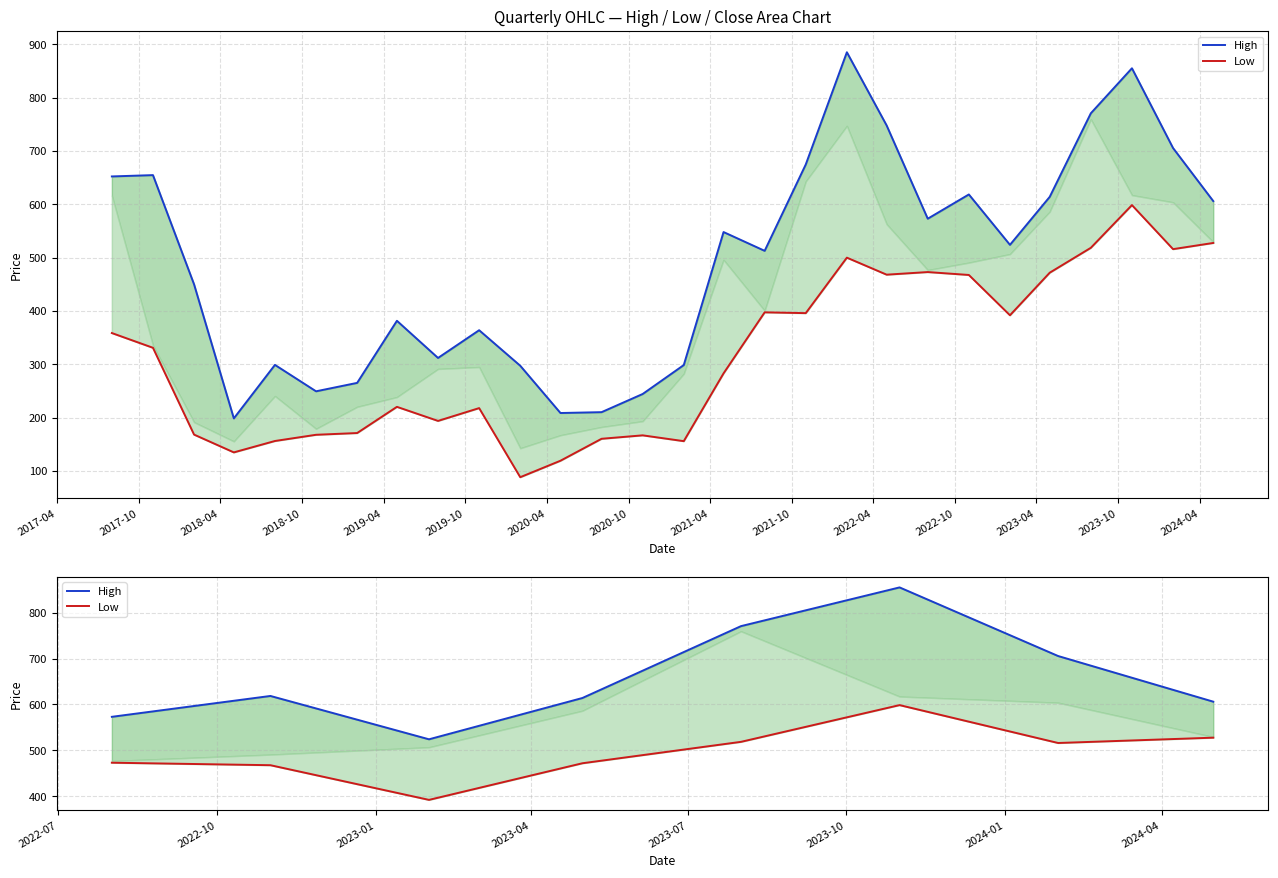

How many lines are shown in the chart?

2